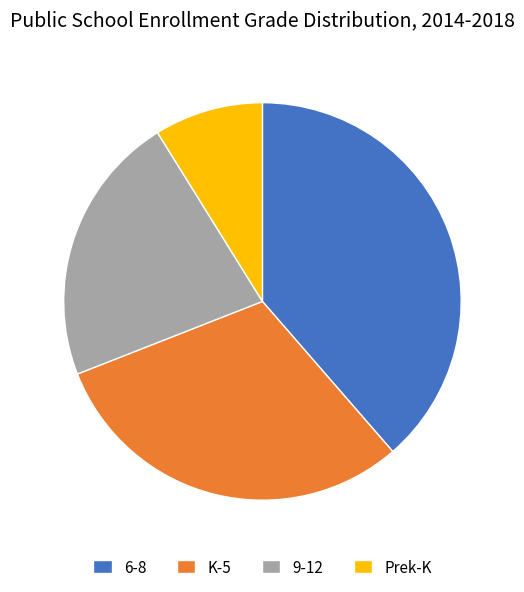

How many segments does this pie chart have?

4